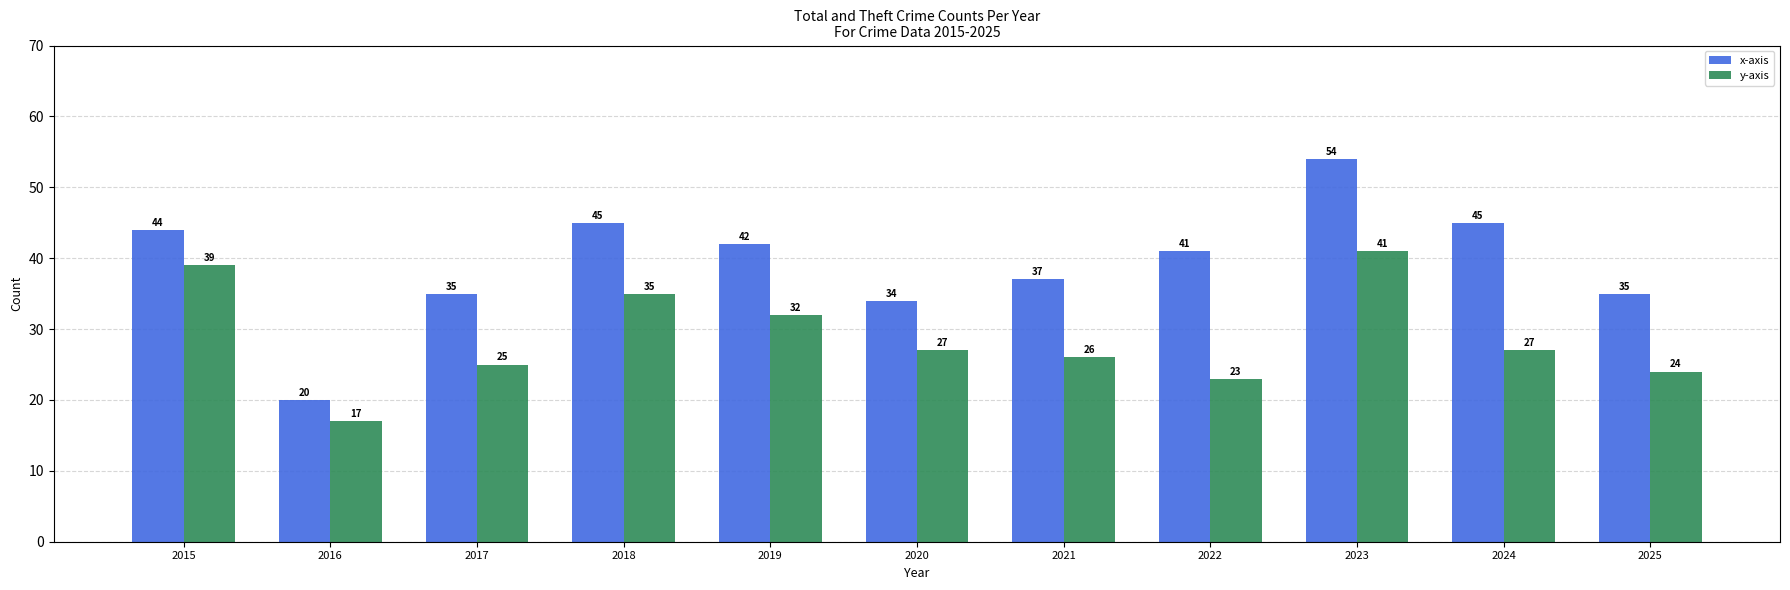

Which category has the highest value across all series?

2023